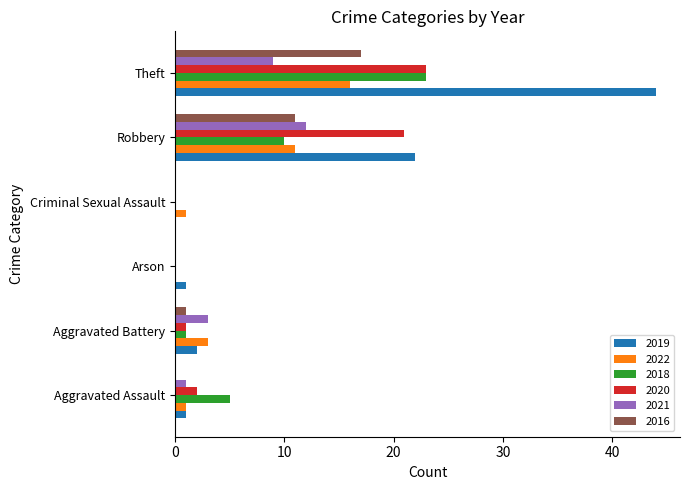

Count the number of categories in the chart.

6